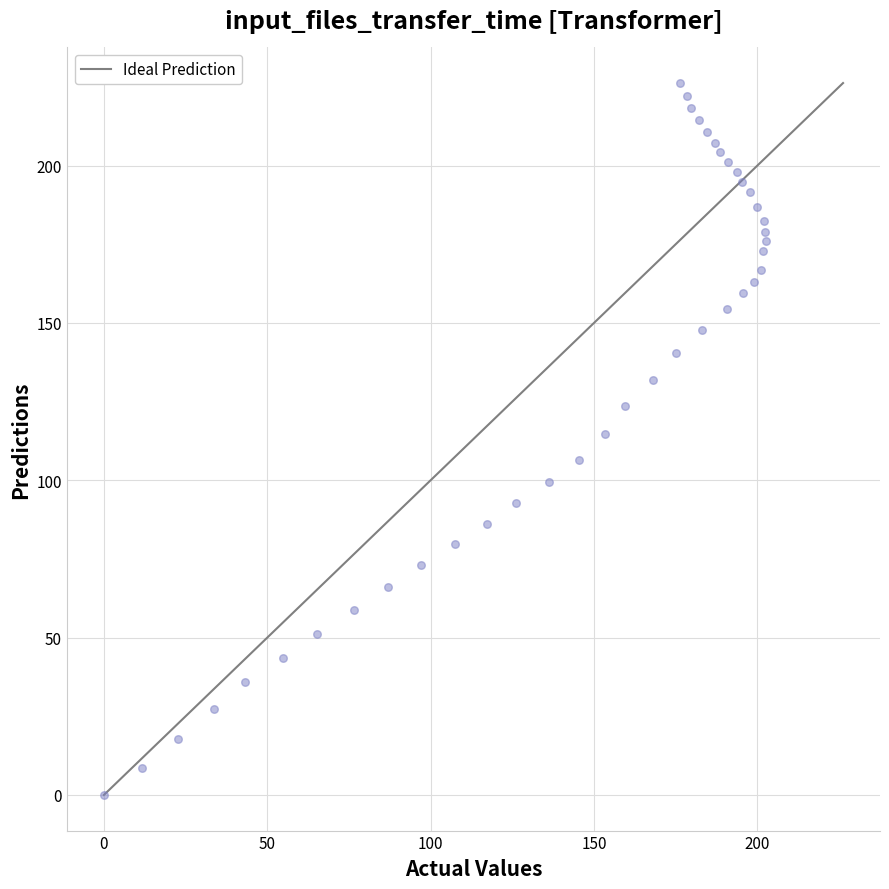

What is the range of Y values (max minus min)?

226.2